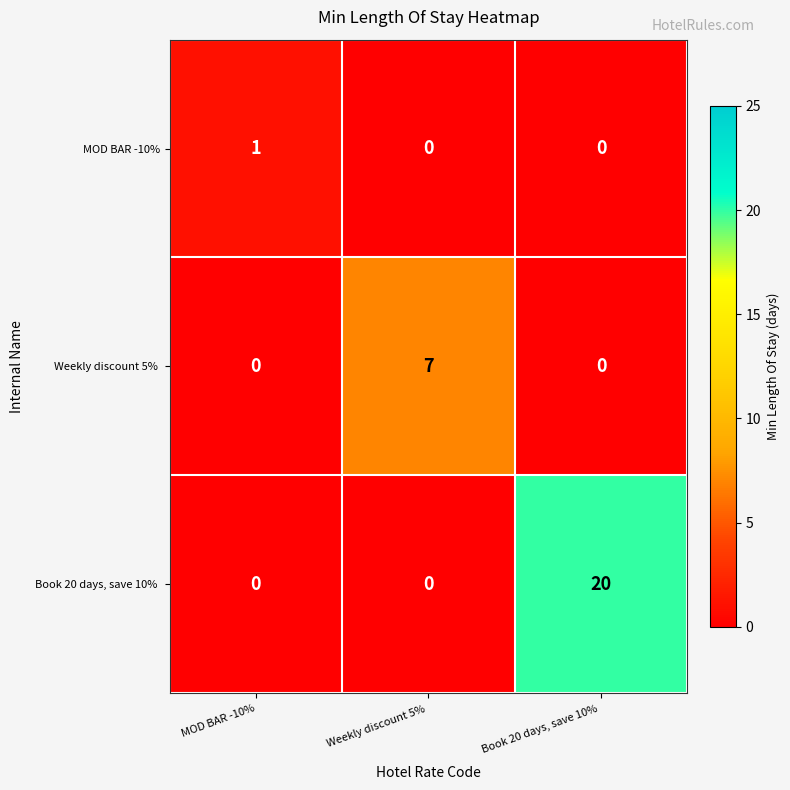

What is the difference between the highest and lowest values at MOD BAR -10%?

1